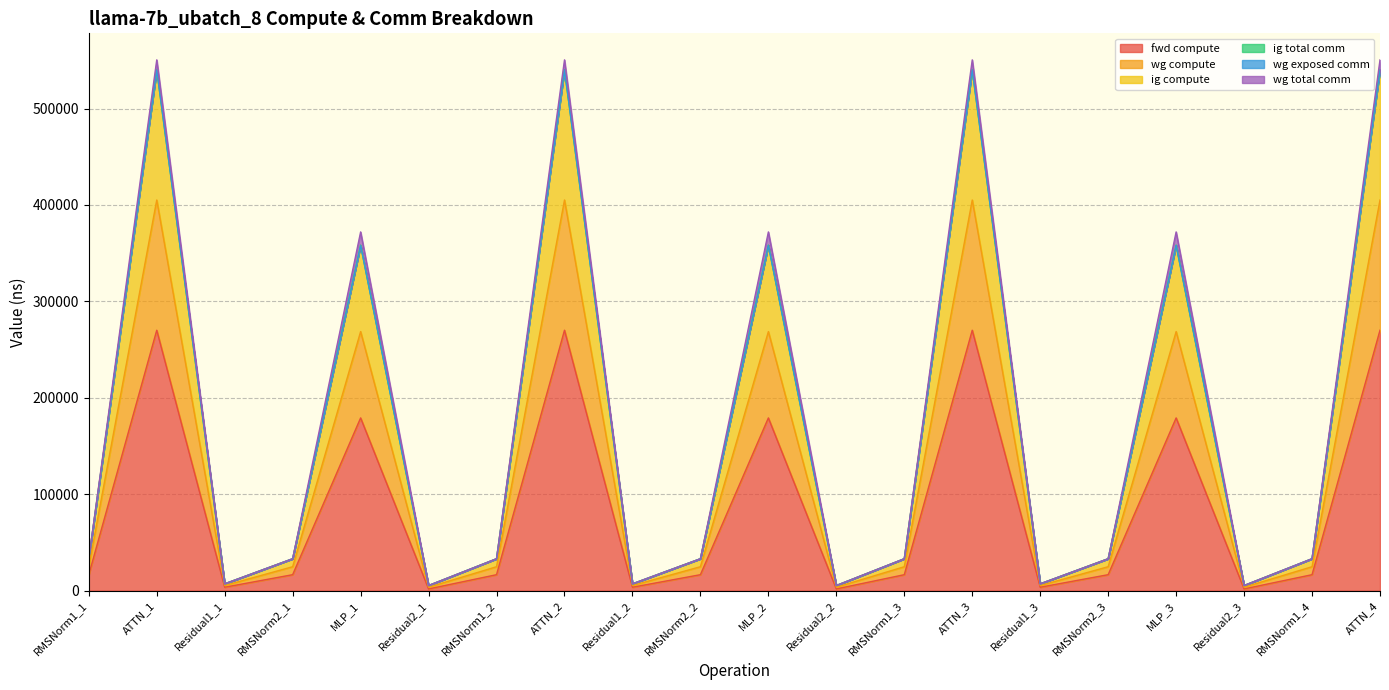

Is it true that ig compute equals 488119.4 at MLP_1?

False